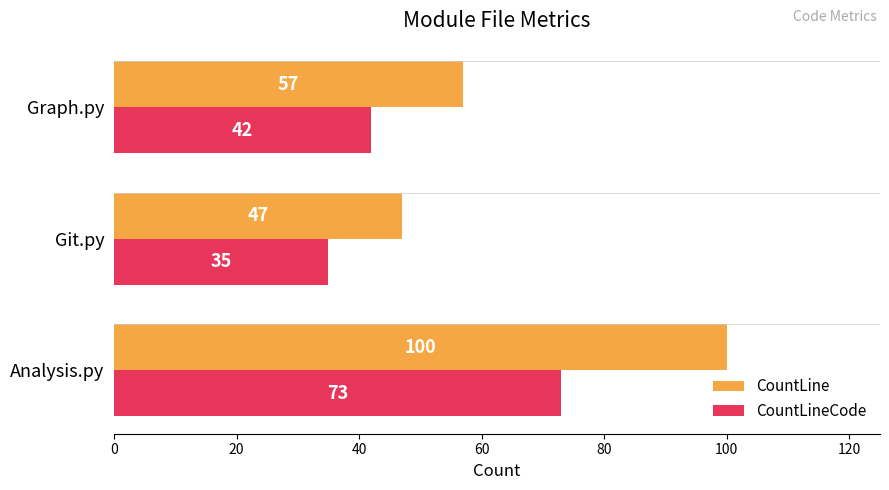

List the series in order of their overall mean, highest first.

CountLine, CountLineCode